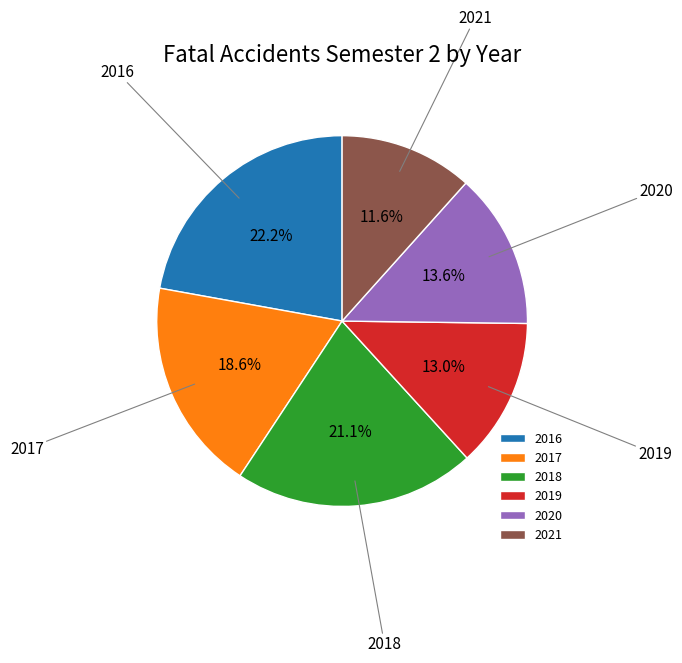

True or false: 2016 accounts for 22% of the total.

True